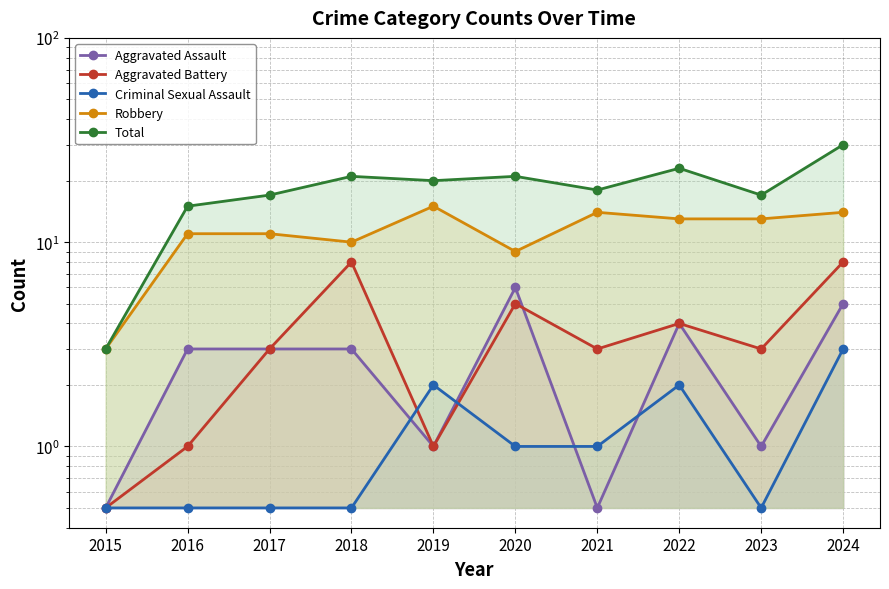

Which category has the lowest value in the Total series?

2015